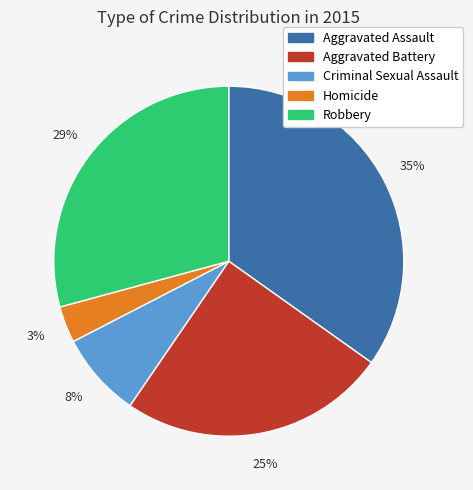

The Aggravated Battery slice represents 17% of the pie. True or false?

False